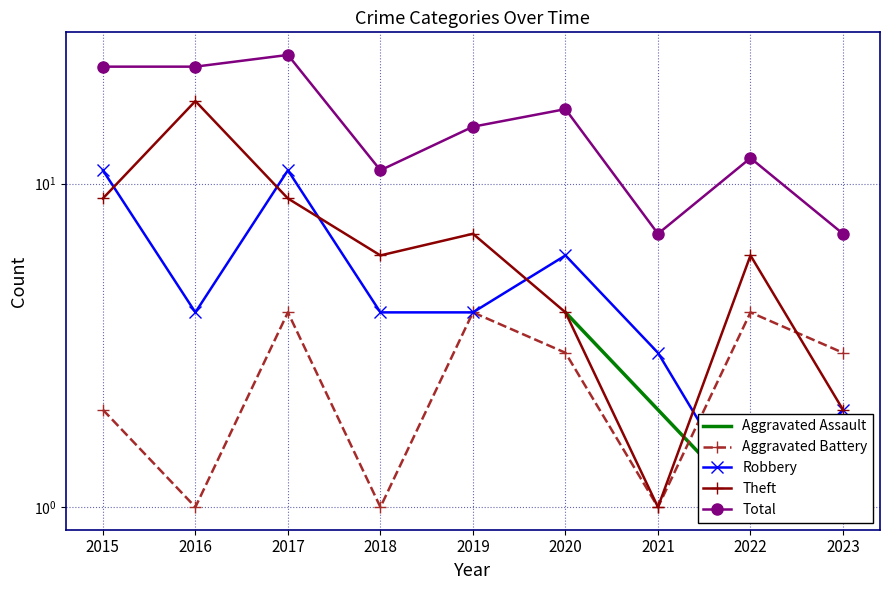

How many lines are shown in the chart?

5